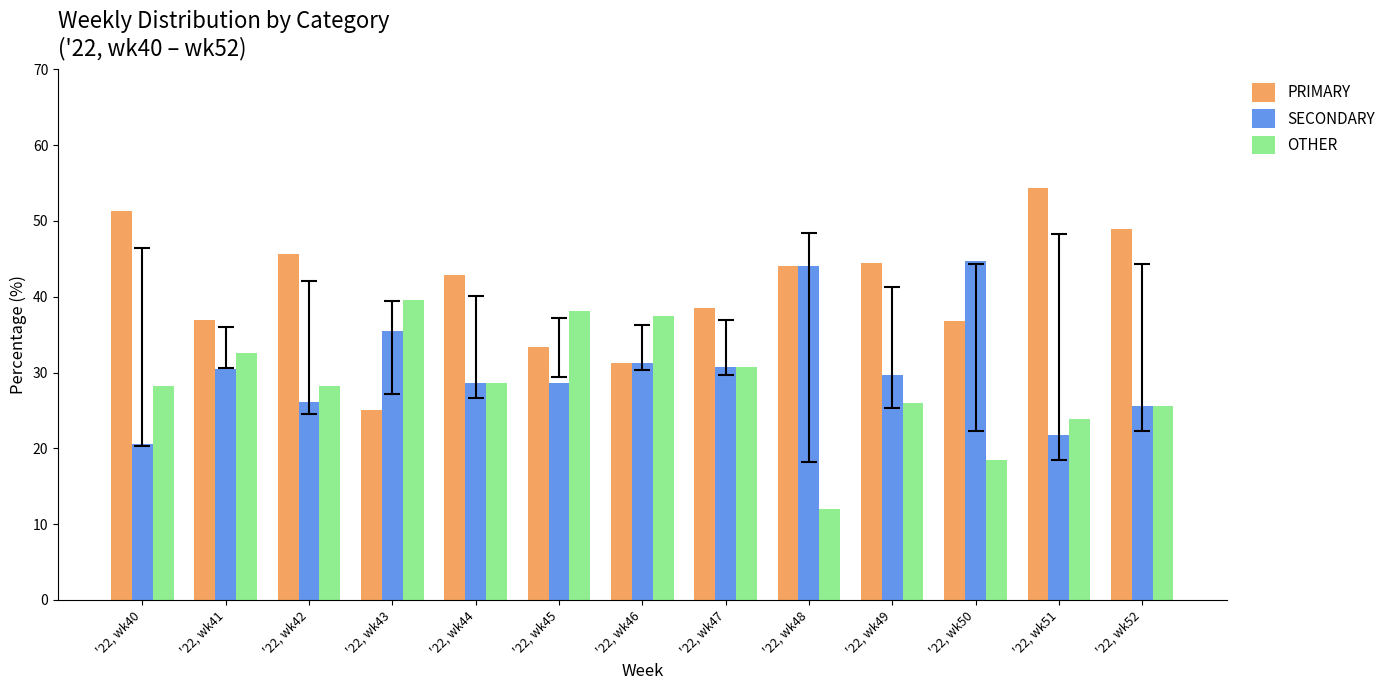

What is the spread (max minus min) of values at '22, wk48?

32.0